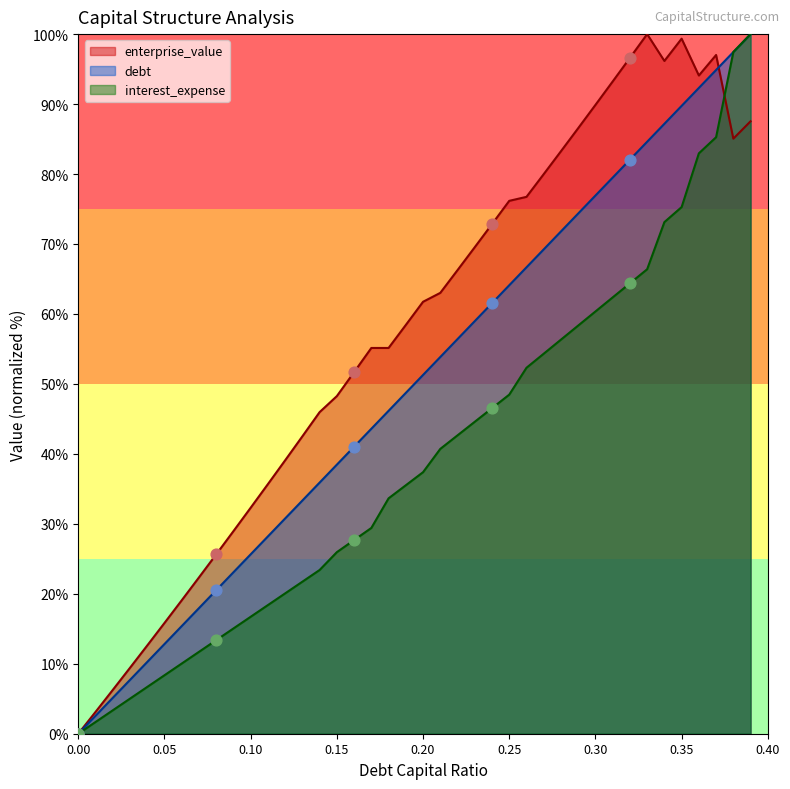

The value of enterprise_value at 0.05 is 15.8. True or false?

True